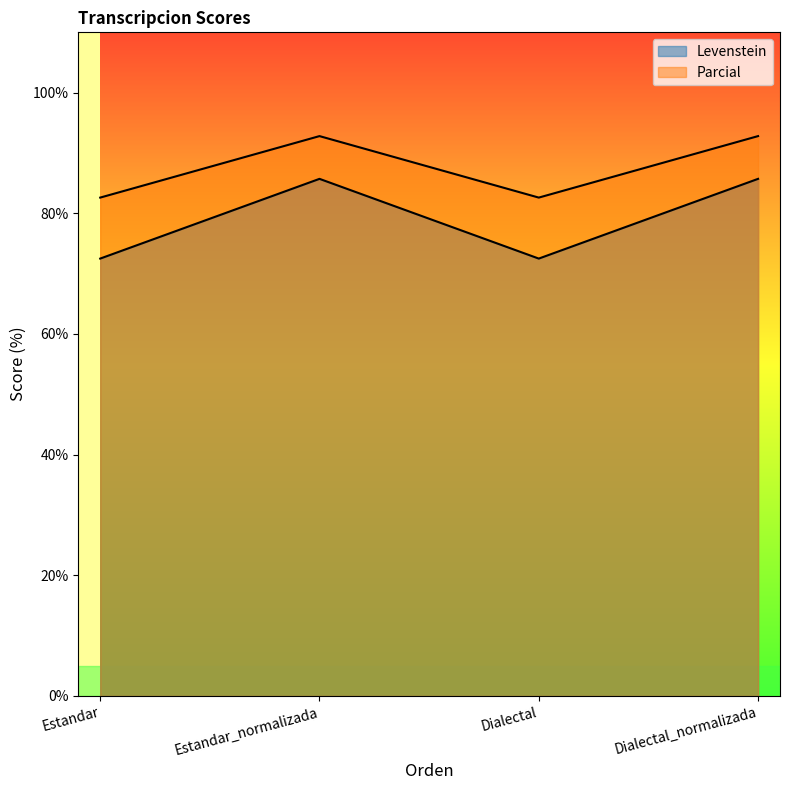

Does the chart display data point markers on the line(s)?

No